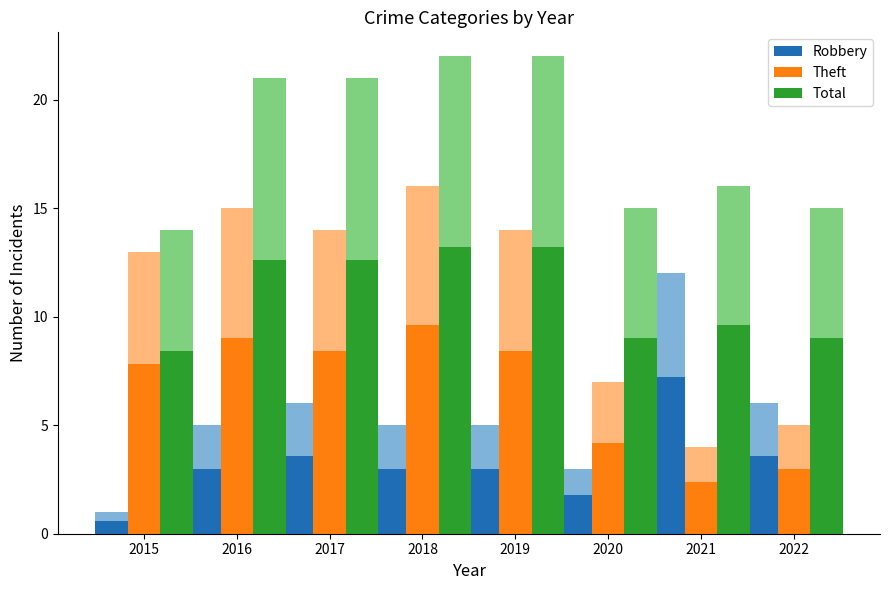

Which series has the widest spread of values?

Theft